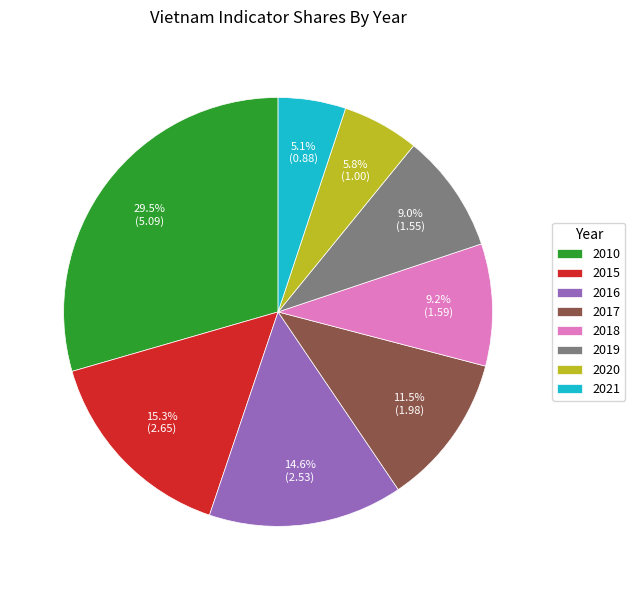

How many slices are in this pie chart?

8